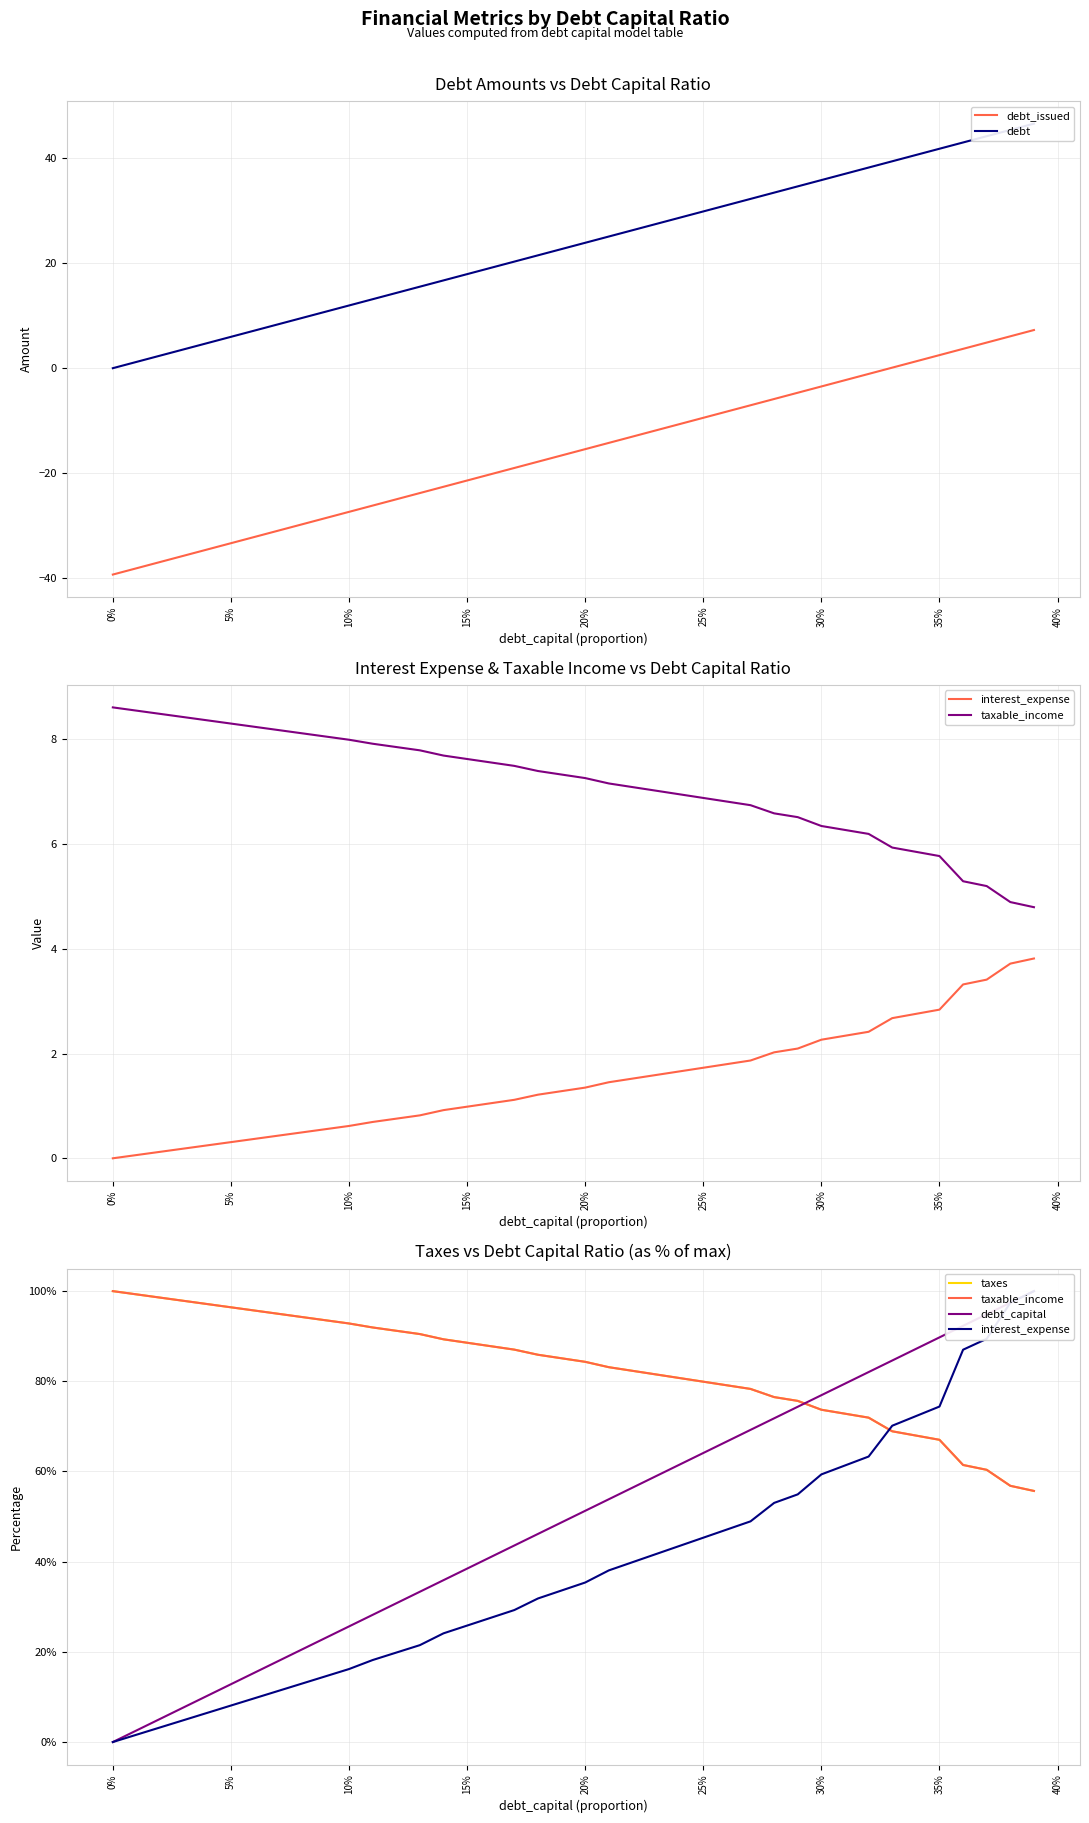

Is this an area chart (filled region under the line)?

No